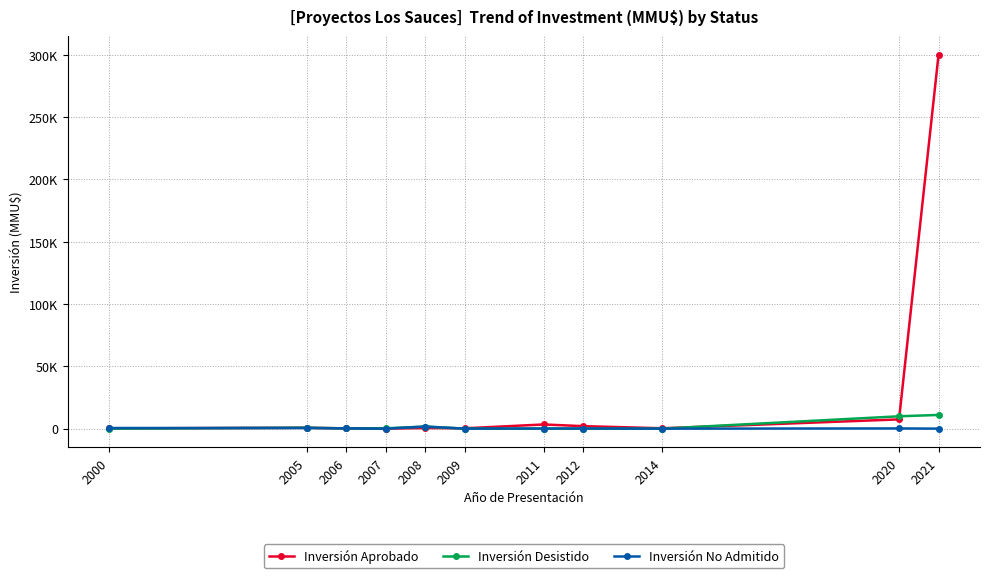

Does the chart have visible grid lines?

Yes